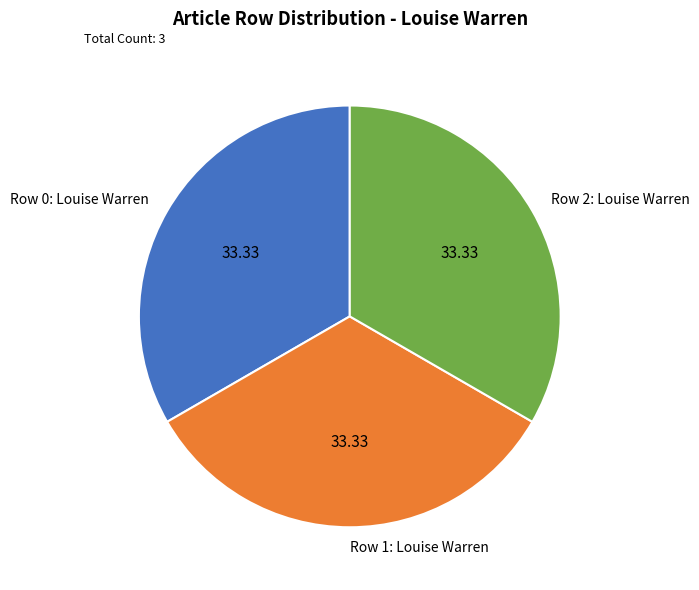

Does any single category account for the majority?

No